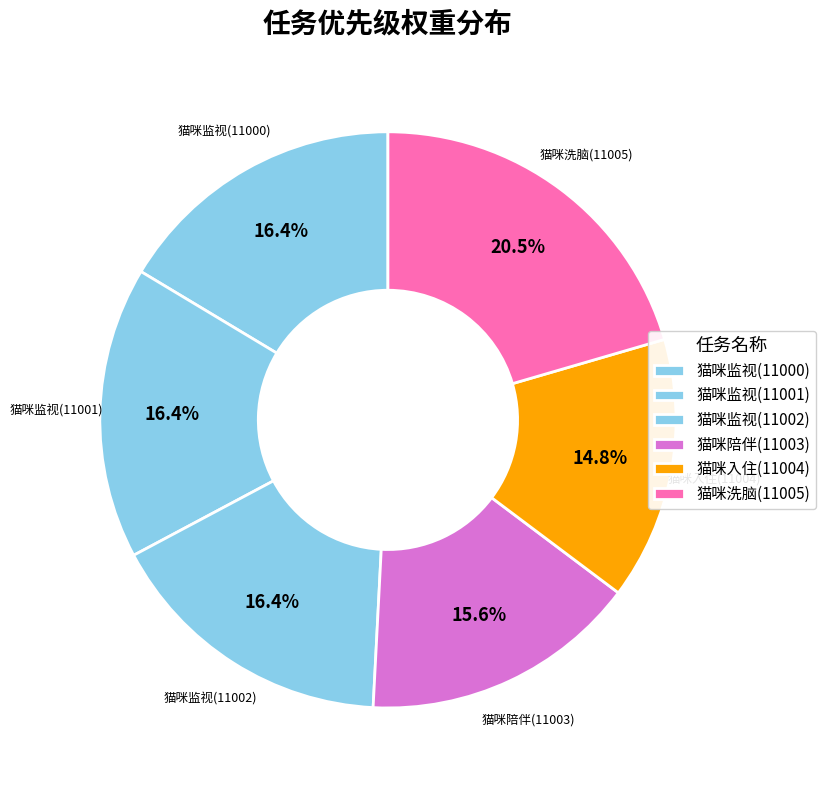

Count the number of slices in the pie.

6